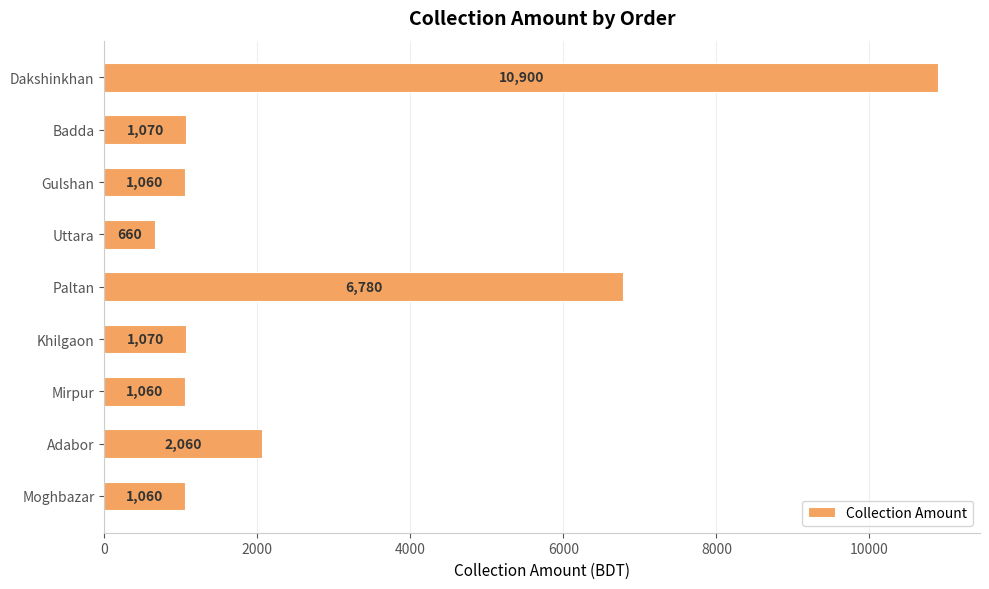

Approximately how many times larger is the value at Paltan compared to Adabor?

3.3